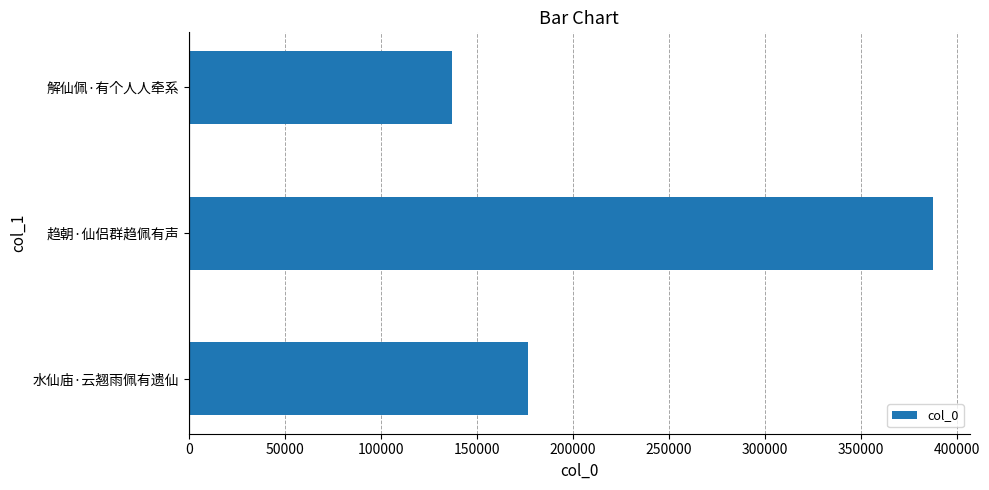

At which category does the chart reach its peak across all series?

趋朝·仙侣群趋佩有声